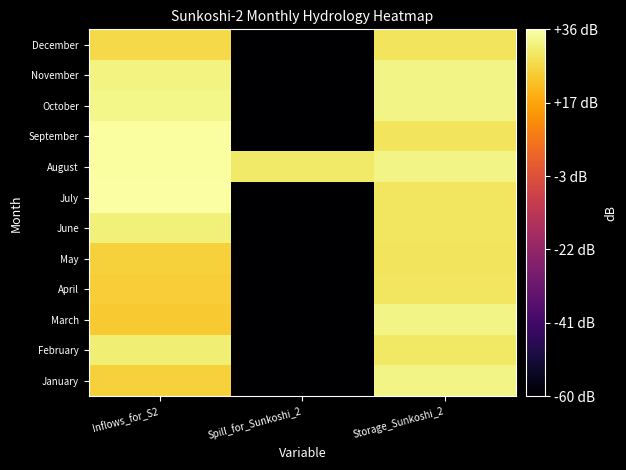

Reading left to right, list all the values displayed in this chart.

January: Inflows_for_S2=25.0	Spill_for_Sunkoshi_2=-60.0	Storage_Sunkoshi_2=32.6
February: Inflows_for_S2=30.9	Spill_for_Sunkoshi_2=-60.0	Storage_Sunkoshi_2=29.4
March: Inflows_for_S2=23.5	Spill_for_Sunkoshi_2=-60.0	Storage_Sunkoshi_2=32.6
April: Inflows_for_S2=24.3	Spill_for_Sunkoshi_2=-60.0	Storage_Sunkoshi_2=29.0
May: Inflows_for_S2=25.1	Spill_for_Sunkoshi_2=-60.0	Storage_Sunkoshi_2=28.9
June: Inflows_for_S2=31.4	Spill_for_Sunkoshi_2=-60.0	Storage_Sunkoshi_2=29.1
July: Inflows_for_S2=35.7	Spill_for_Sunkoshi_2=-60.0	Storage_Sunkoshi_2=29.0
August: Inflows_for_S2=35.0	Spill_for_Sunkoshi_2=29.9	Storage_Sunkoshi_2=32.5
September: Inflows_for_S2=35.2	Spill_for_Sunkoshi_2=-60.0	Storage_Sunkoshi_2=28.9
October: Inflows_for_S2=32.8	Spill_for_Sunkoshi_2=-60.0	Storage_Sunkoshi_2=32.6
November: Inflows_for_S2=32.3	Spill_for_Sunkoshi_2=-60.0	Storage_Sunkoshi_2=32.6
December: Inflows_for_S2=26.5	Spill_for_Sunkoshi_2=-60.0	Storage_Sunkoshi_2=28.9